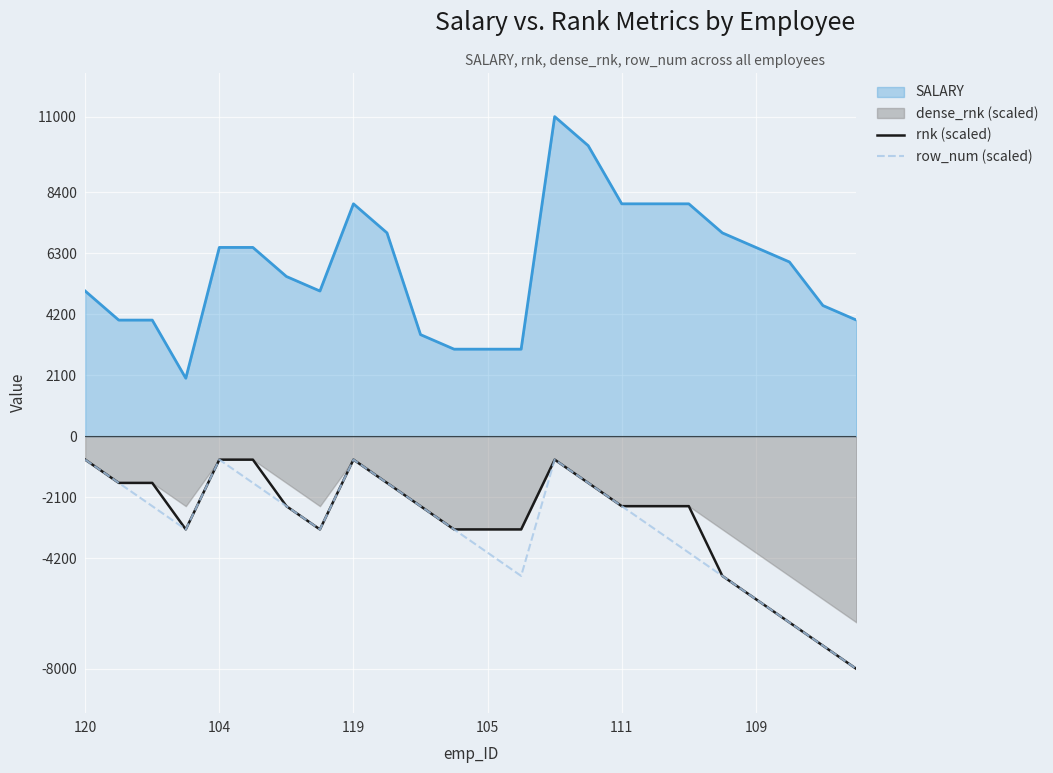

What is the difference between the maximum and minimum values in the row_num (scaled) series?

7200